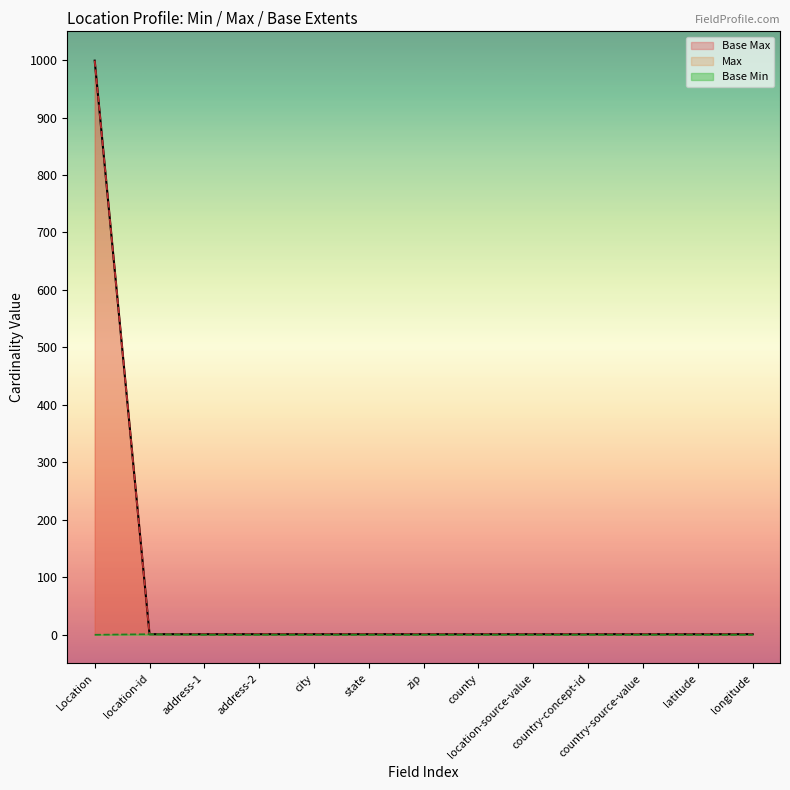

Which category has the highest value across all series?

Location